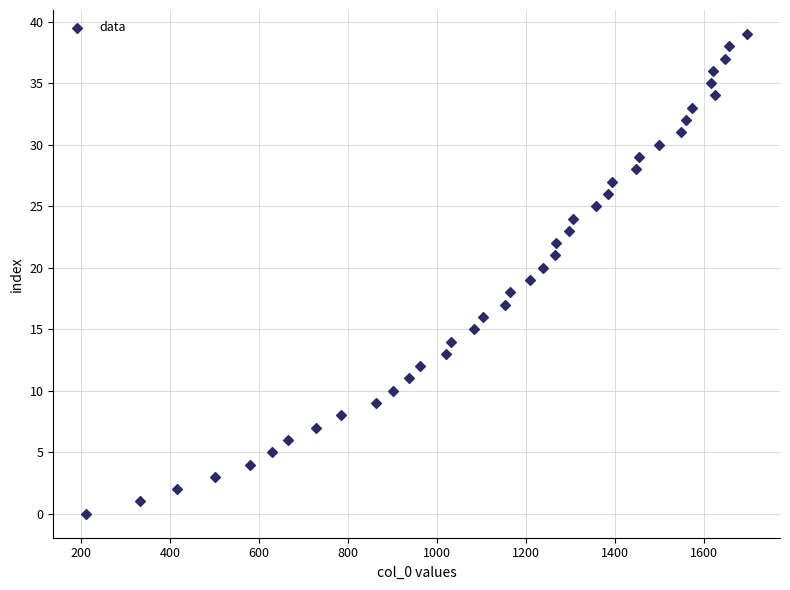

What is the range of Y values (max minus min)?

39